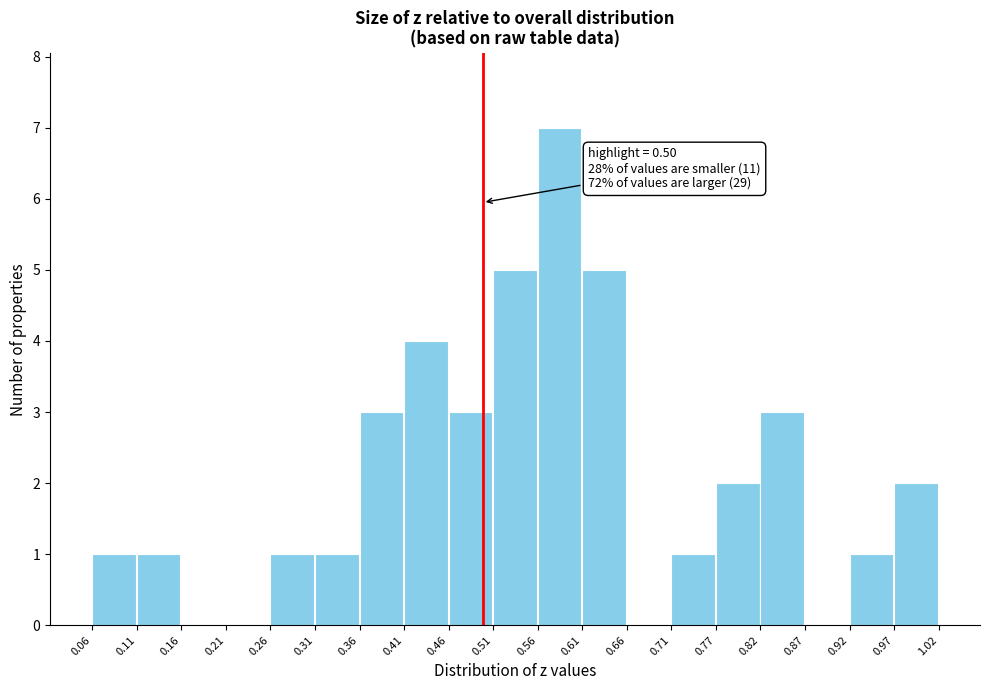

Over which range of the x-axis is the bar tallest?

0.56 to 0.61